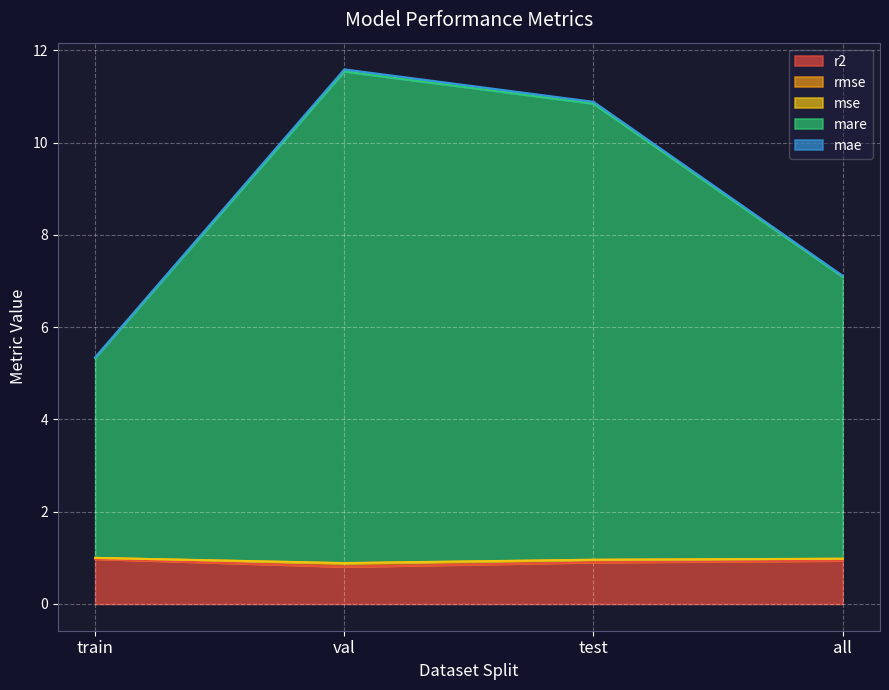

True or false: r2 has a value of 1.4 at val.

False